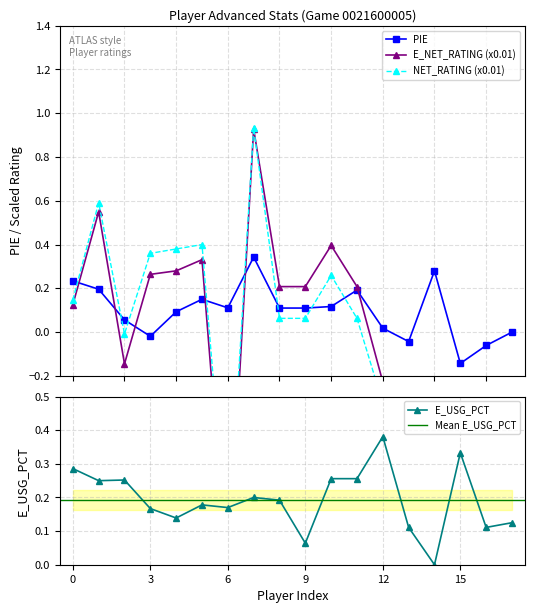

True or false: PIE has more than 0 interior local peaks.

True